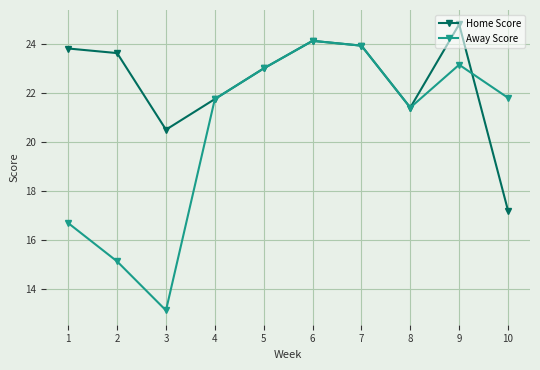

What is the total value across all series at 3?

33.6